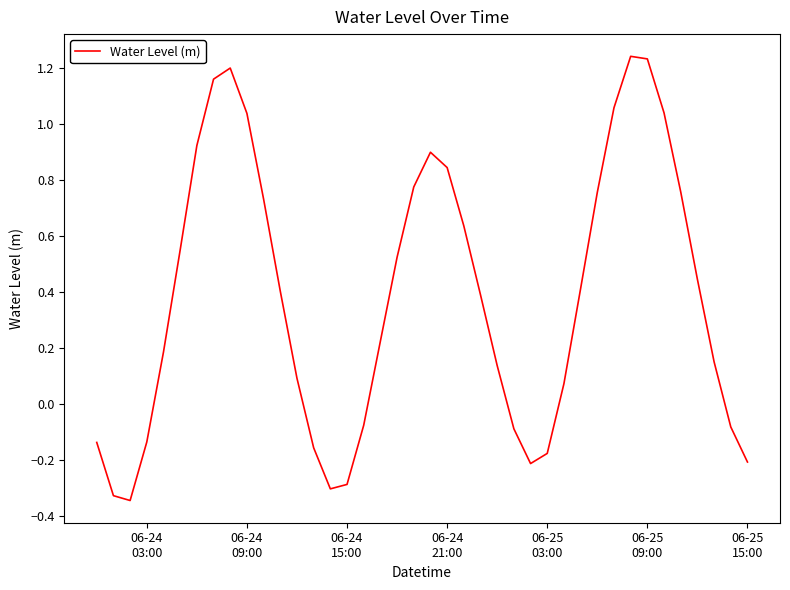

What is the difference between the maximum and minimum values?

1.6